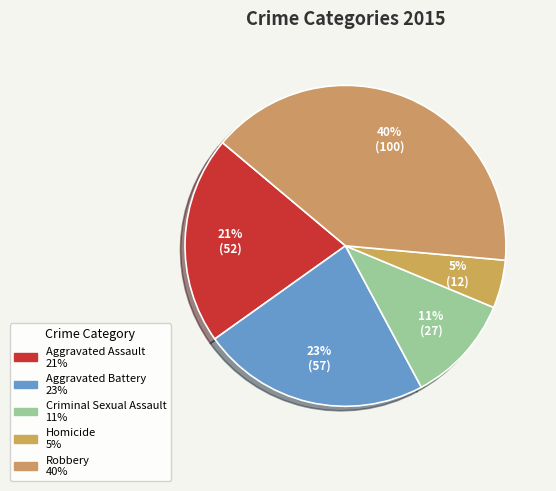

Does Robbery account for over 50% of the chart?

No